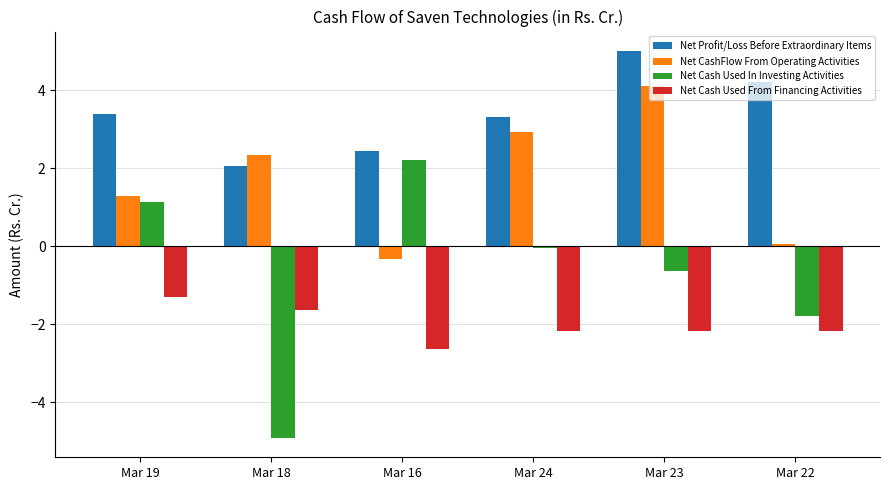

What is the maximum value for Net Cash Used In Investing Activities?

2.2